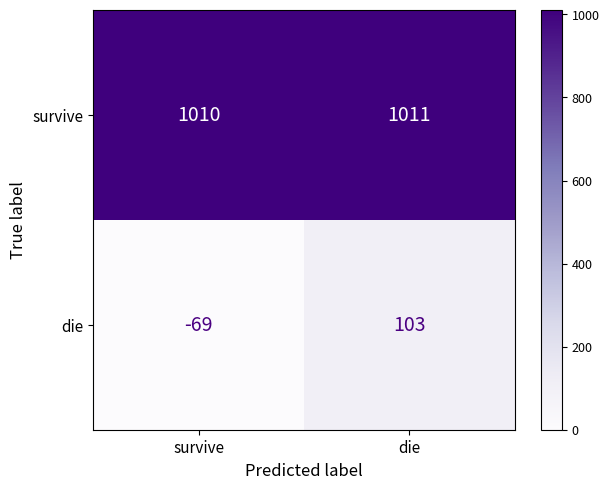

Reading right to left, what are all the values shown in this chart?

survive: 1011	1010
die: 103	-69